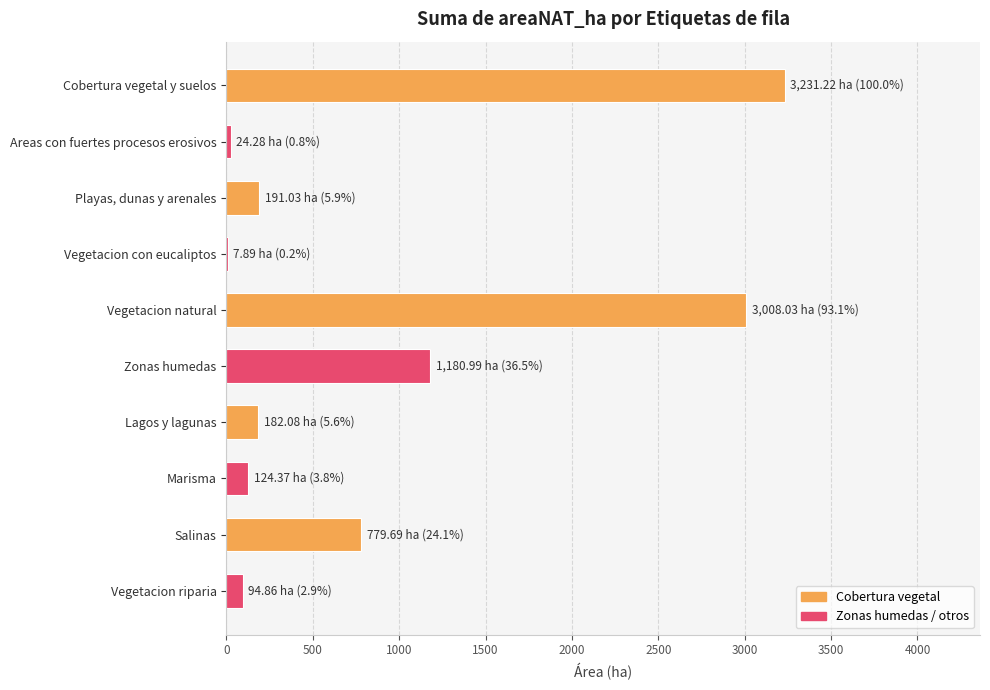

Is it true that the value at Vegetacion natural is 878.5?

False